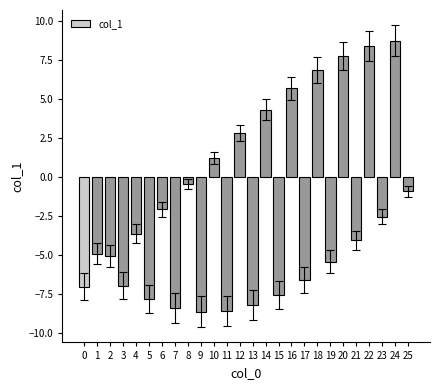

What is the minimum value shown in the chart?

-8.6